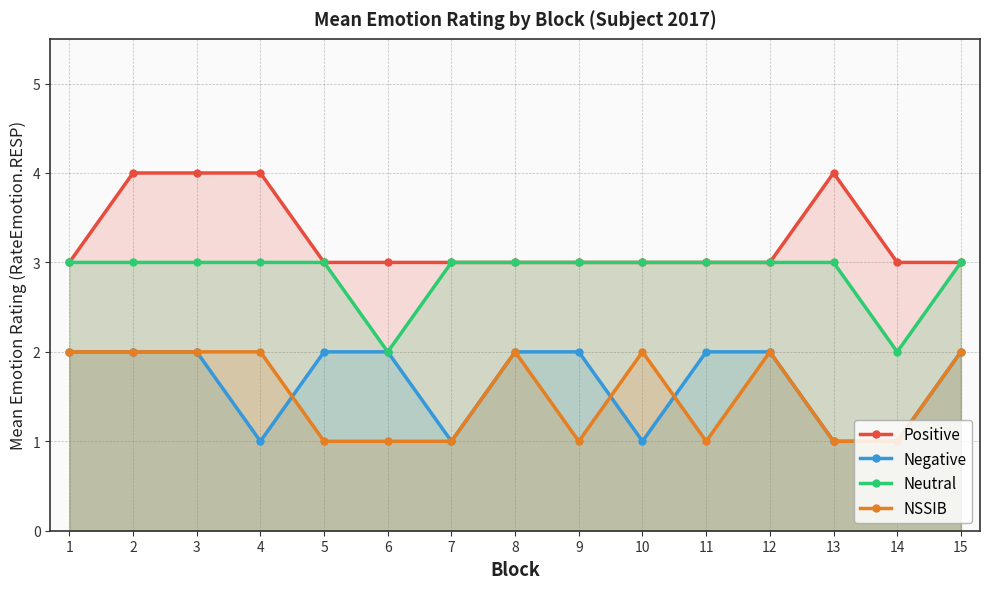

The Negative series shows 3 at 2. True or false?

False